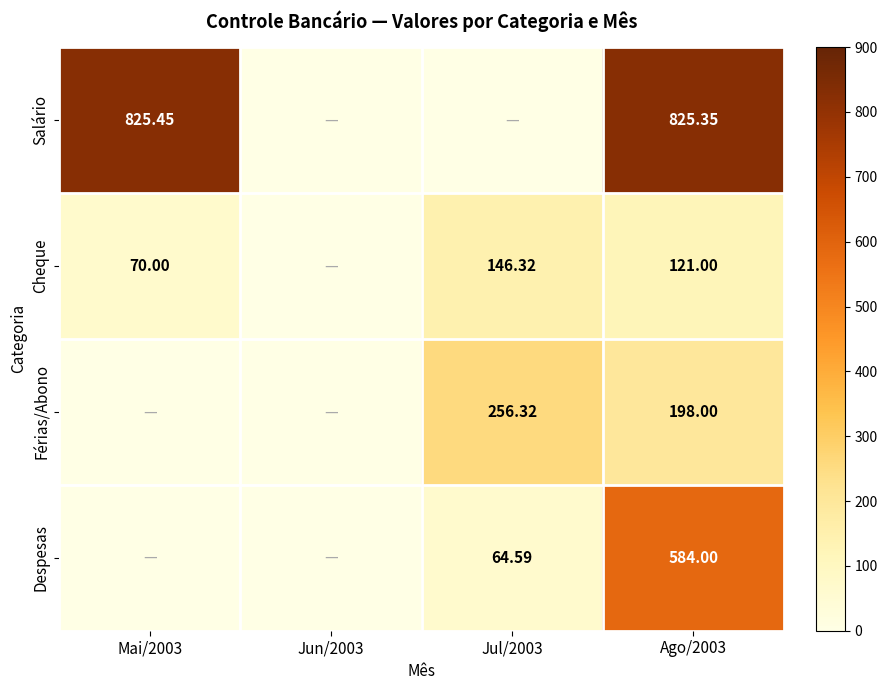

How many data points does each series have?

4